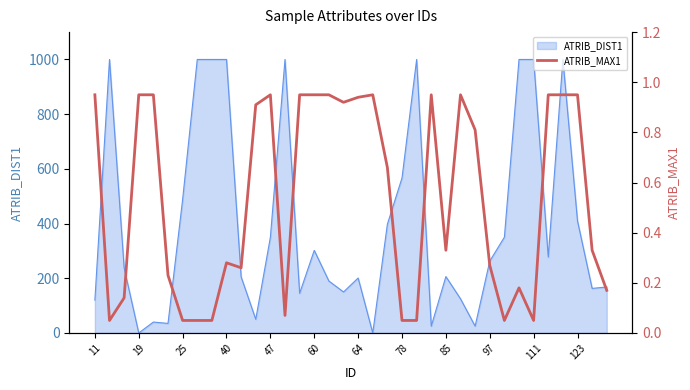

Reading left to right, what are all the values shown in this chart?

0.9	0.1	0.1	0.9	0.9	0.2	0.1	0.1	0.1	0.3	0.3	0.9	0.9	0.1	0.9	0.9	0.9	0.9	0.9	0.9	0.7	0.1	0.1	0.9	0.3	0.9	0.8	0.3	0.1	0.2	0.1	0.9	0.9	0.9	0.3	0.2